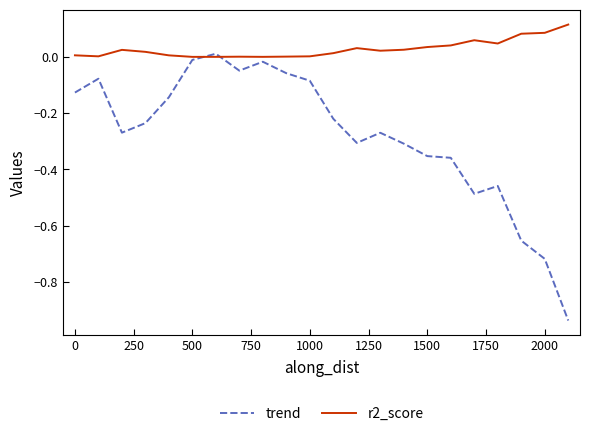

Which series has the widest spread of values?

trend